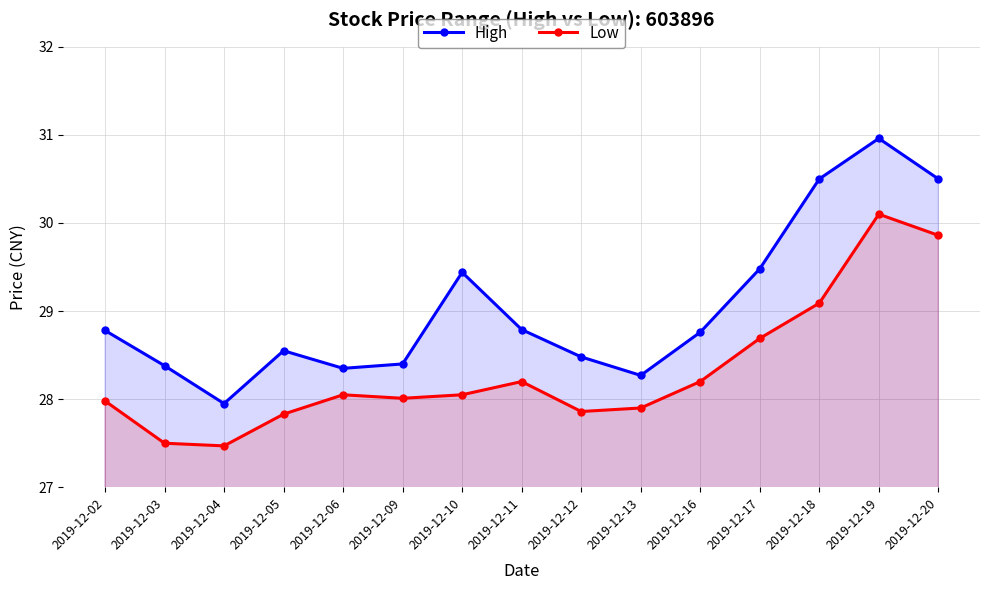

Reading left to right, what are all the values shown in this chart?

High: 2019-12-02=28.8	2019-12-03=28.4	2019-12-04=27.9	2019-12-05=28.6	2019-12-06=28.4	2019-12-09=28.4	2019-12-10=29.4	2019-12-11=28.8	2019-12-12=28.5	2019-12-13=28.3	2019-12-16=28.8	2019-12-17=29.5	2019-12-18=30.5	2019-12-19=31.0	2019-12-20=30.5
Low: 2019-12-02=28.0	2019-12-03=27.5	2019-12-04=27.5	2019-12-05=27.8	2019-12-06=28.1	2019-12-09=28.0	2019-12-10=28.1	2019-12-11=28.2	2019-12-12=27.9	2019-12-13=27.9	2019-12-16=28.2	2019-12-17=28.7	2019-12-18=29.1	2019-12-19=30.1	2019-12-20=29.9